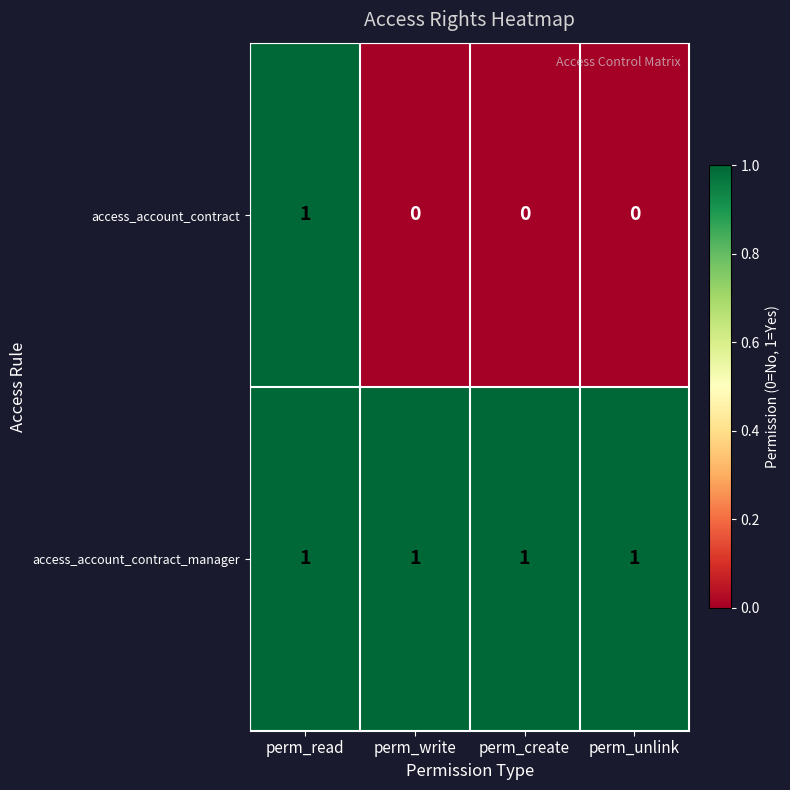

List the series in order of their overall mean, lowest first.

access_account_contract, access_account_contract_manager